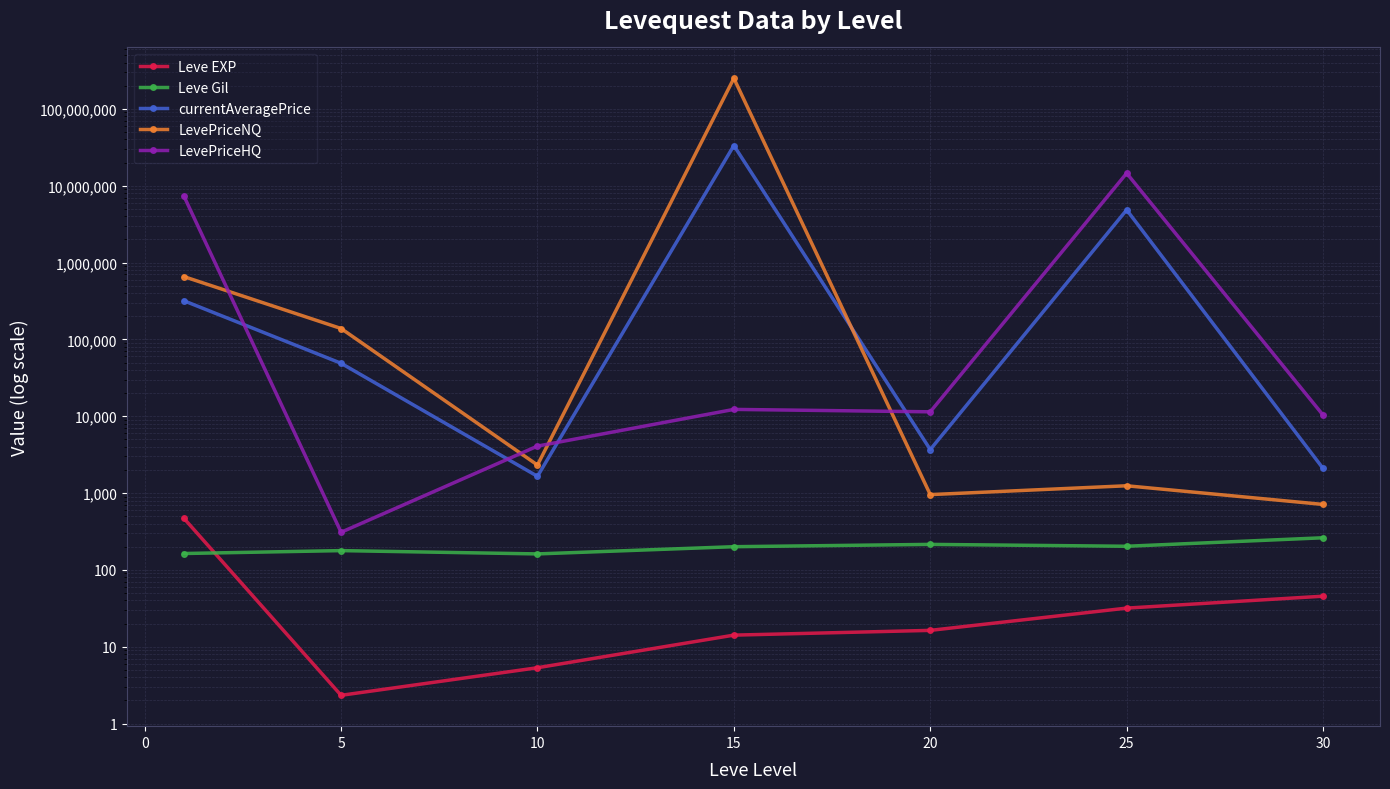

True or false: LevePriceHQ and Leve Gil cross at least once.

False